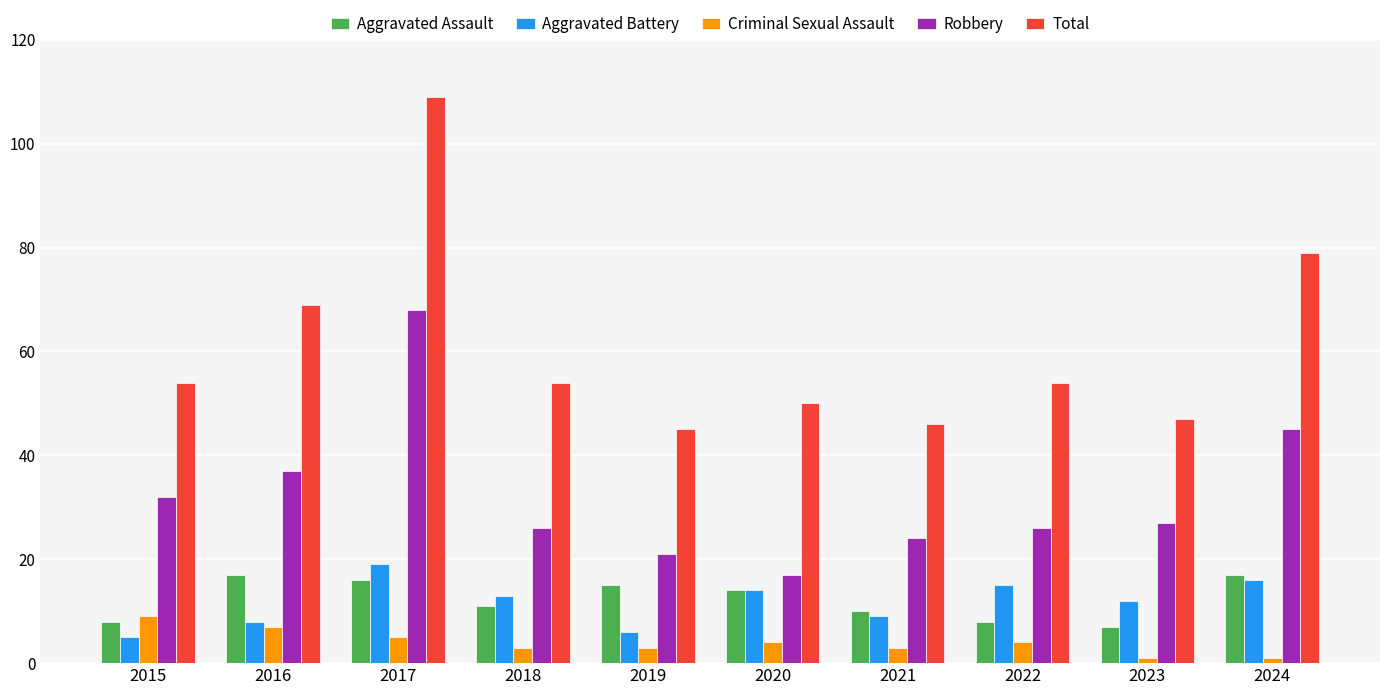

Does the chart contain stacked bars?

No